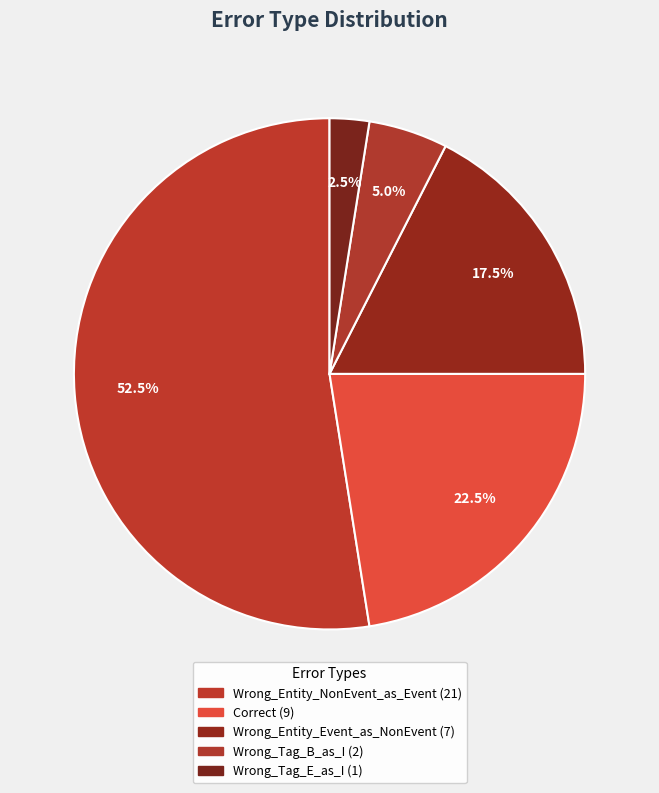

Is there any slice that represents more than half of the pie?

Yes